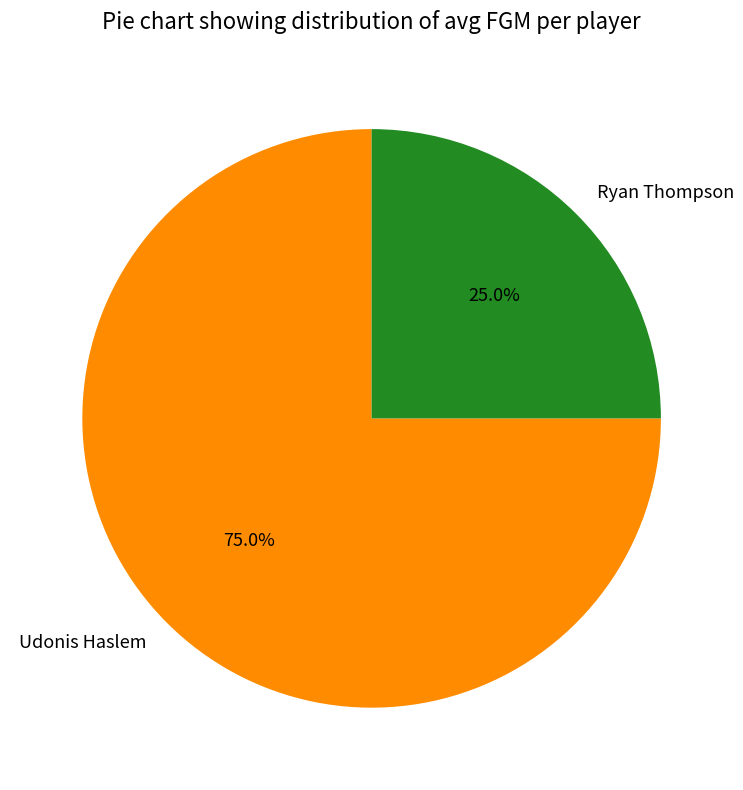

True or false: Udonis Haslem accounts for 75% of the total.

True